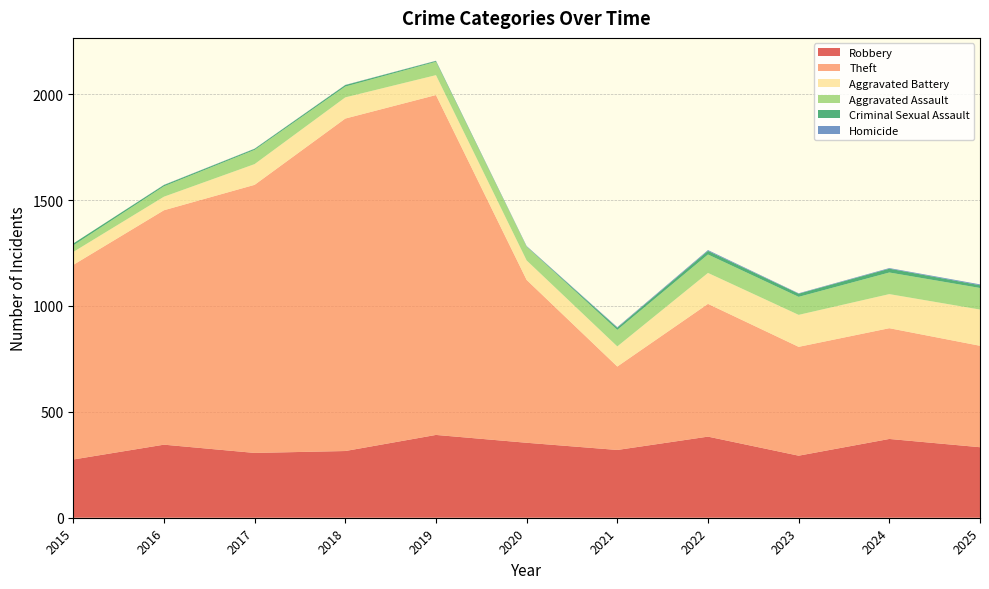

Reading left to right, list all the values displayed in this chart.

Robbery: 275	345	306	315	391	354	320	383	293	372	333
Theft: 919	1107	1266	1570	1605	769	394	627	514	523	479
Aggravated Battery: 61	64	98	100	94	92	95	146	151	161	171
Aggravated Assault: 31	49	67	51	63	65	78	87	85	102	102
Criminal Sexual Assault: 9	6	5	7	4	1	10	17	15	18	13
Homicide: 0	1	1	1	1	2	3	4	2	3	4